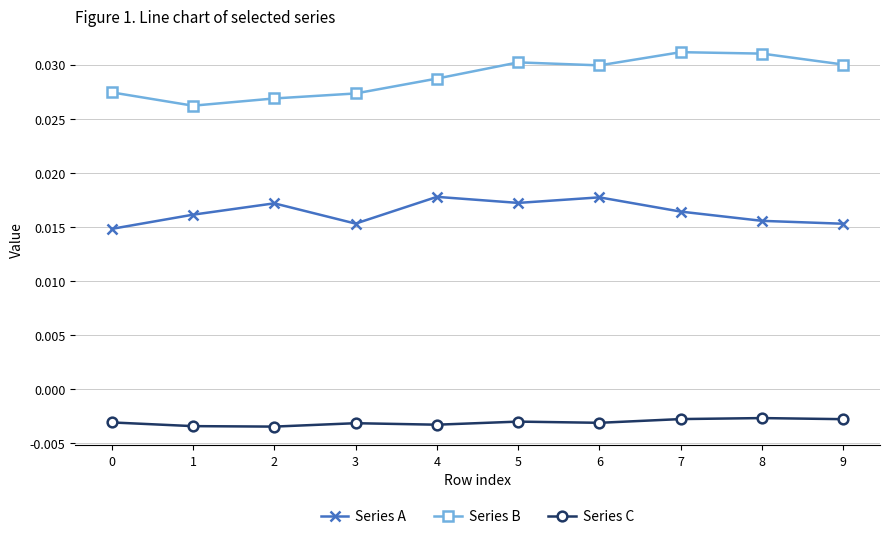

What is the sum of the Series B values at 4 and 2?

0.1